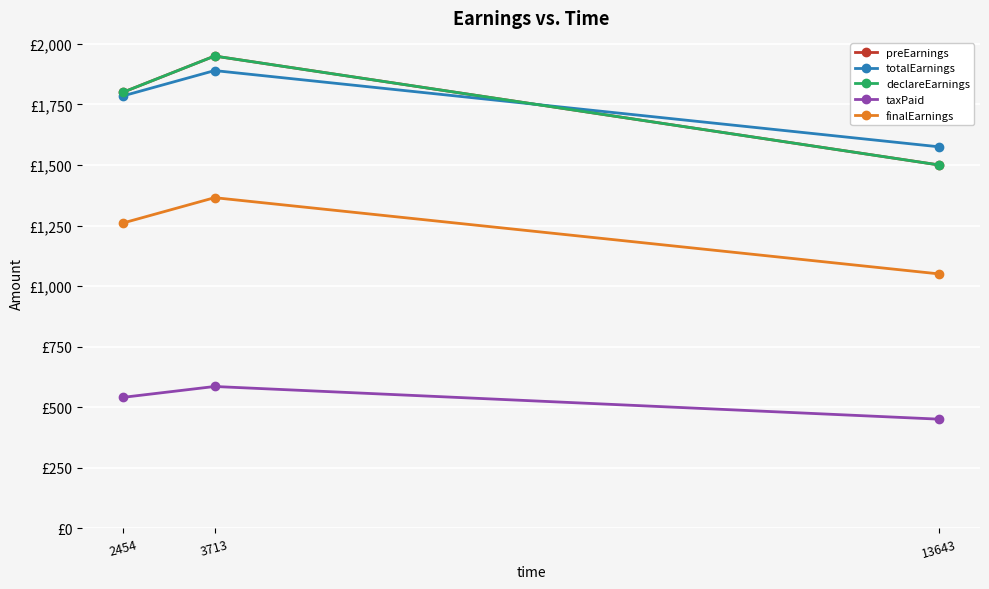

Is this an area chart (filled region under the line)?

No